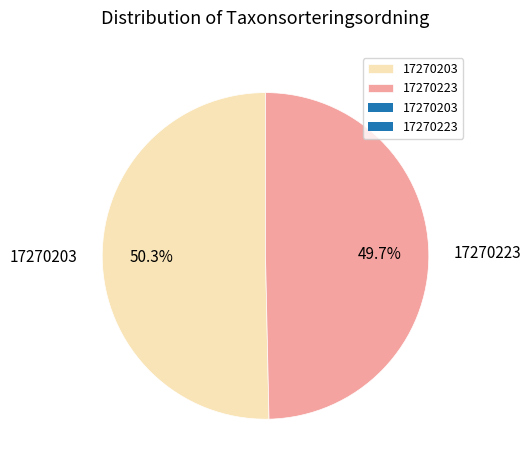

Is there any slice that represents more than half of the pie?

Yes